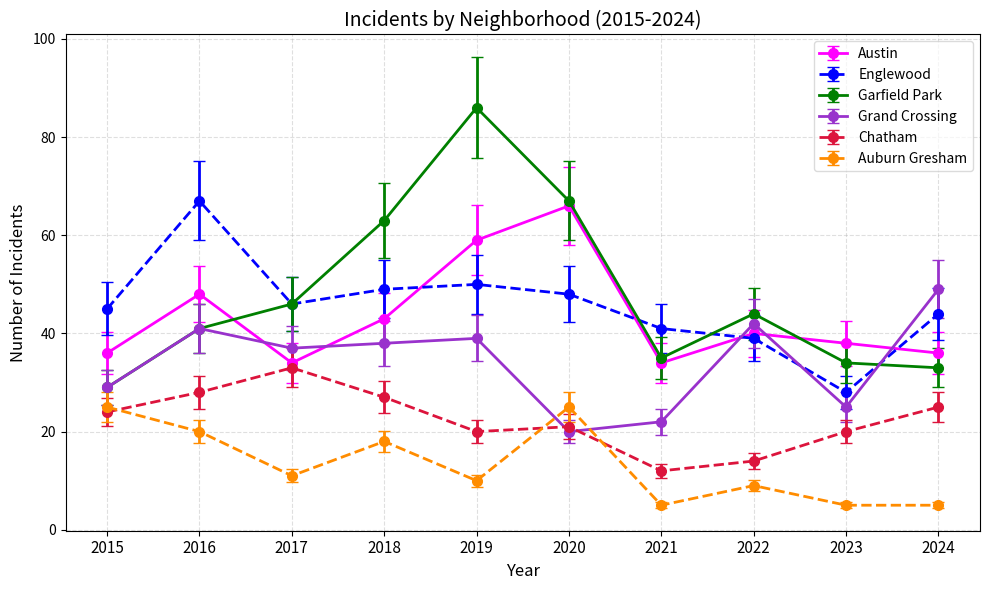

Which label corresponds to the largest value in the chart?

2019